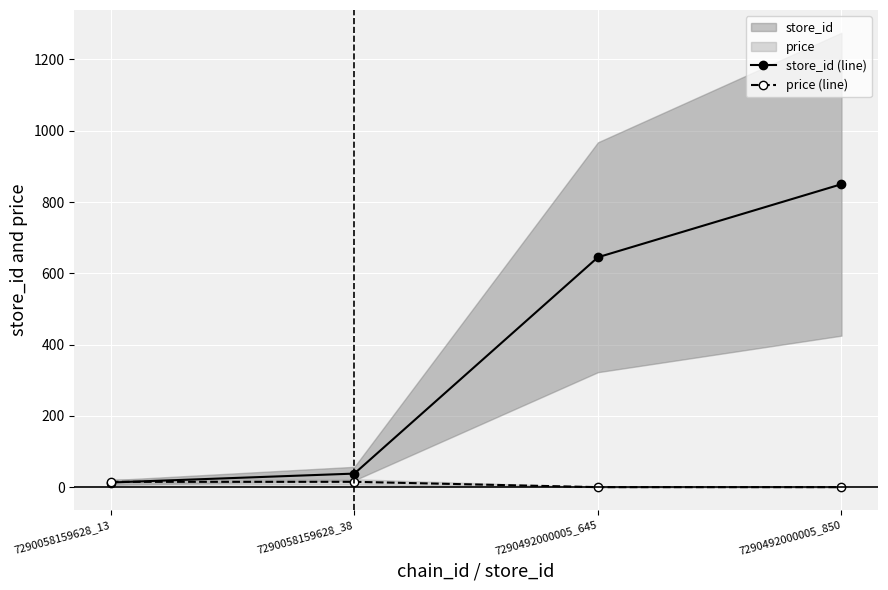

Which has a higher value, 7290492000005_850 or 7290058159628_13?

7290492000005_850